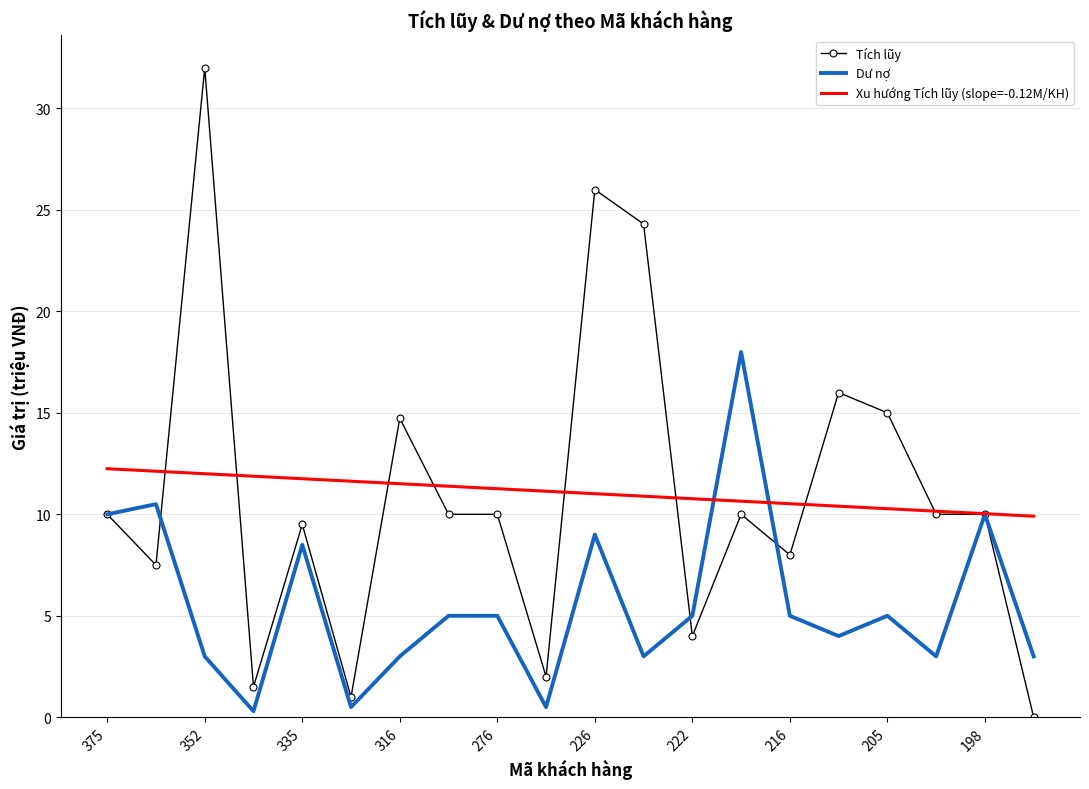

Rank the series by their maximum value, from highest to lowest.

Tích lũy, Dư nợ, Xu hướng Tích lũy (slope=-0.12M/KH)